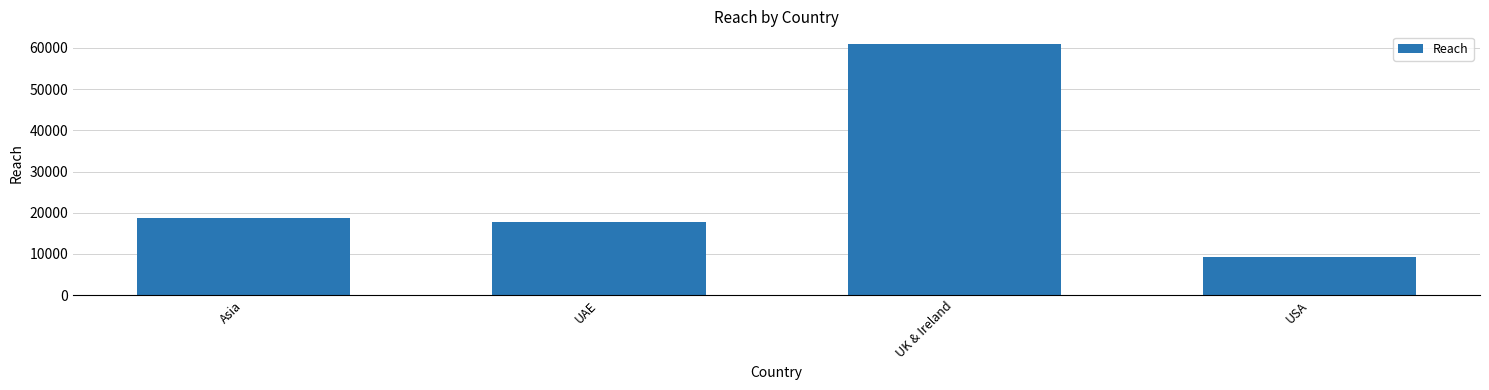

How many bars are there in total?

4